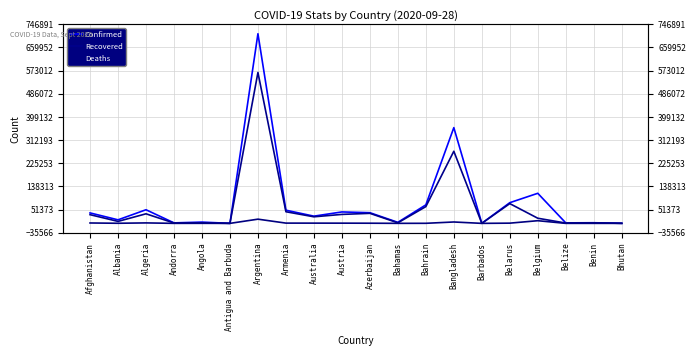

What is the difference between the Confirmed values at Australia and Argentina?

684281